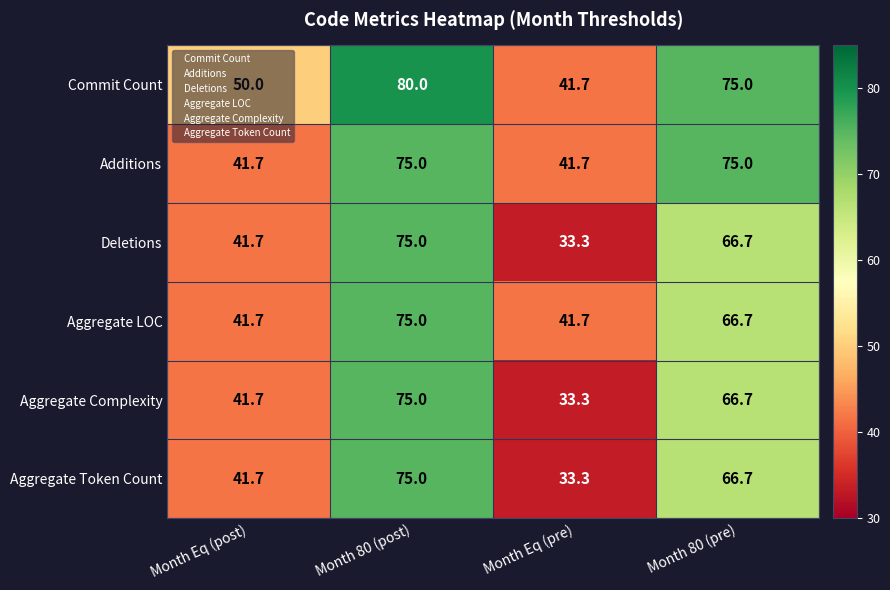

Count the Commit Count values in the range 50 to 80.

3